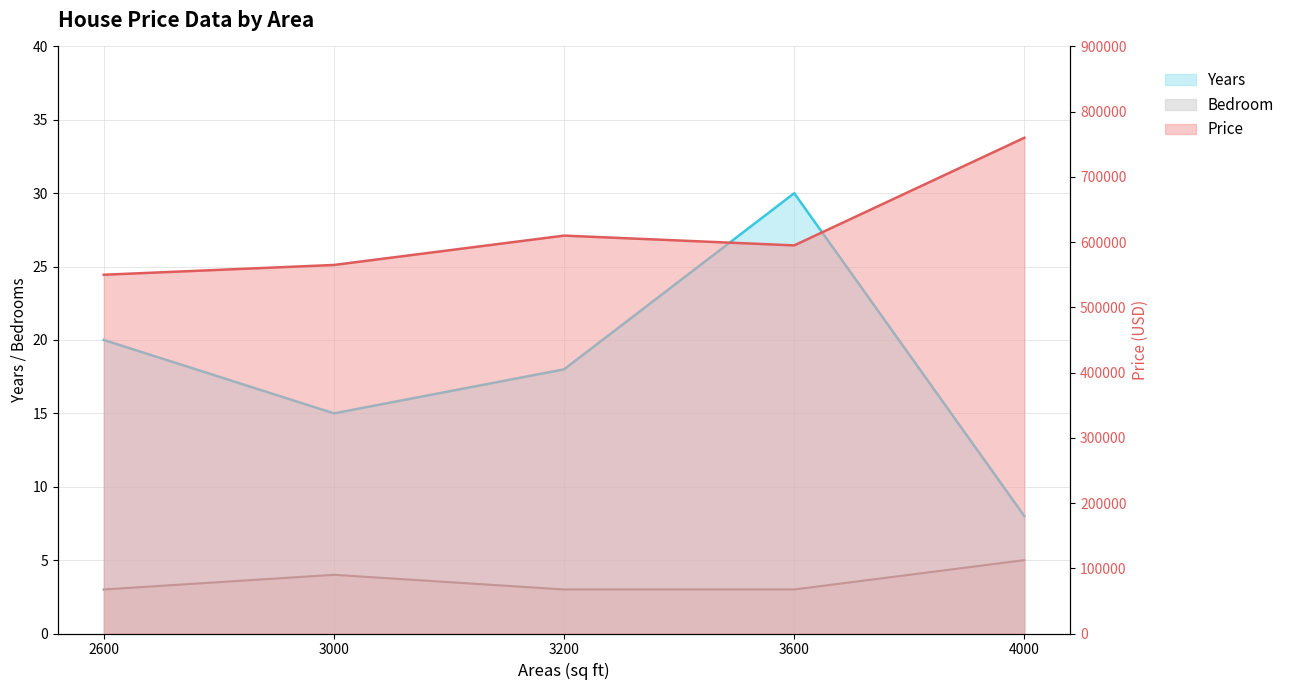

What are all the series names shown in the legend?

Years, Price, Bedroom